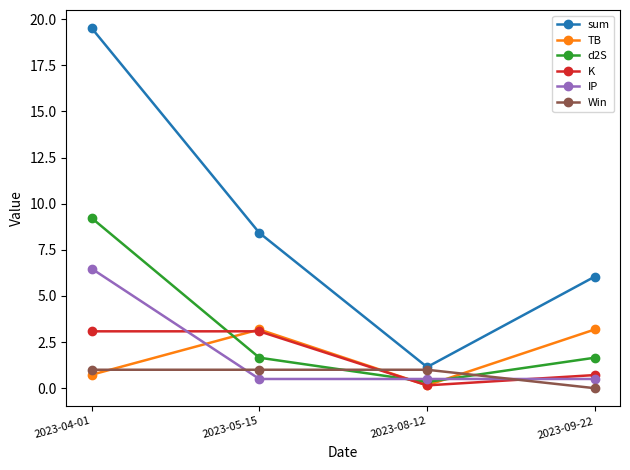

Which category has the lowest value in the d2S series?

2023-08-12